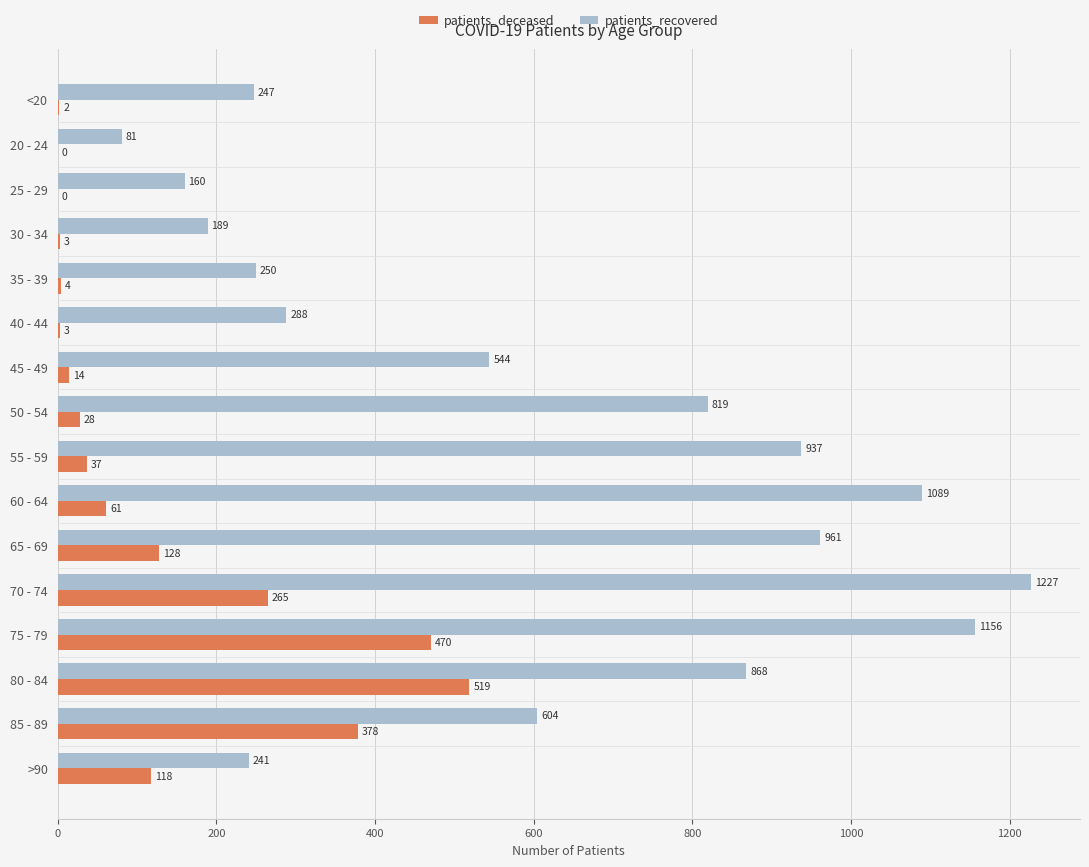

What is the sum of all patients_deceased values?

2030